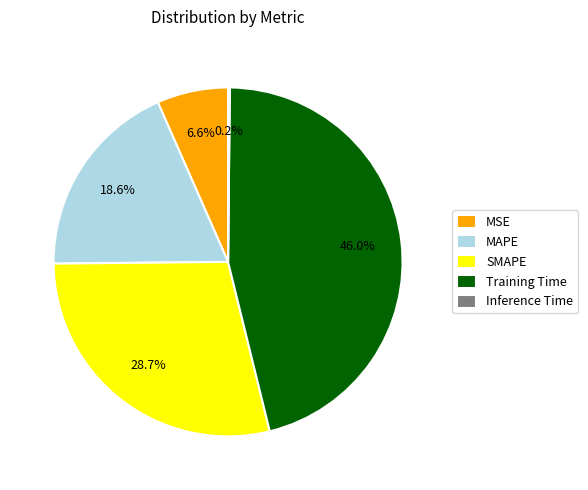

Is there a majority slice in this chart?

No